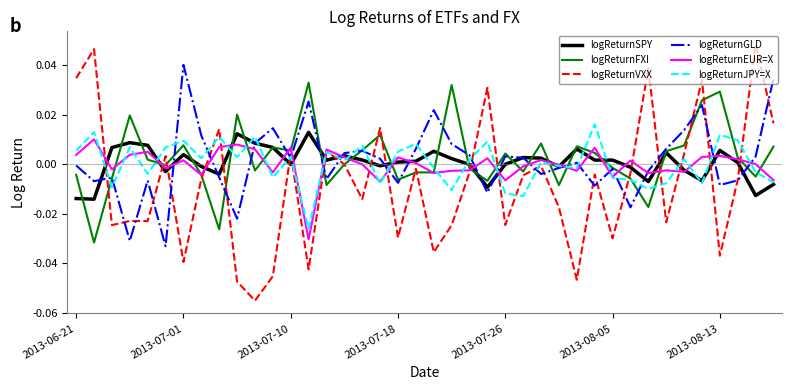

Which series has the widest spread of values?

logReturnVXX